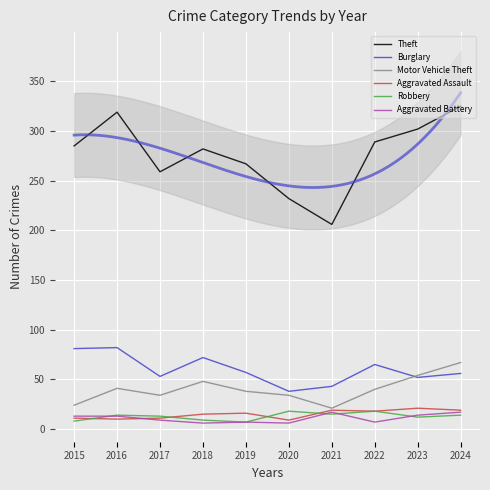

After their last crossing, which series has the higher values: Aggravated Battery or Robbery?

Aggravated Battery